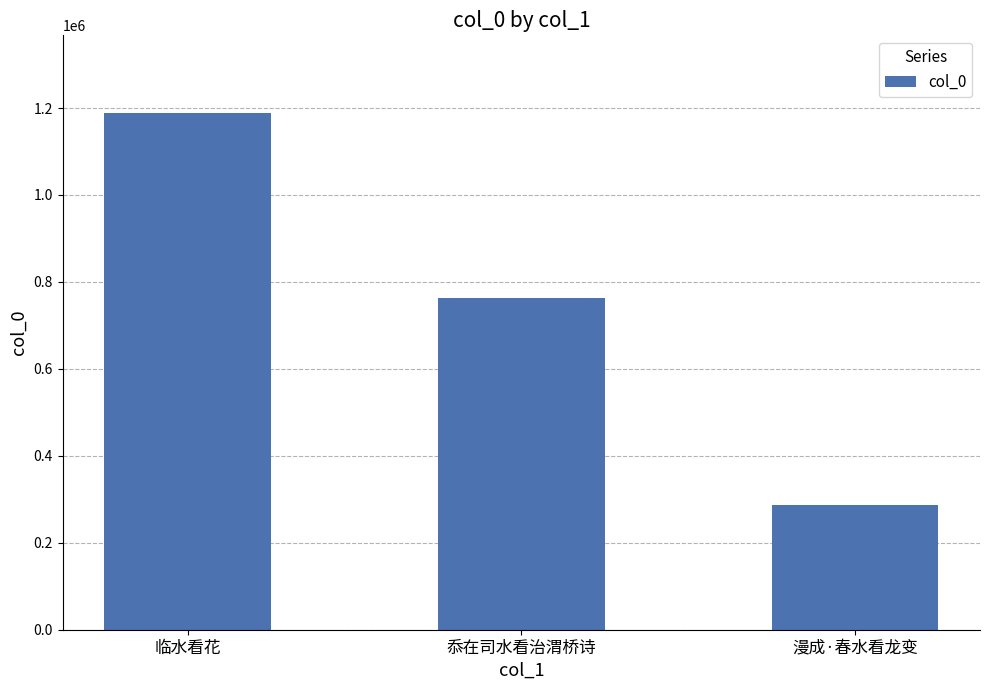

List the labels in order of value, largest first.

临水看花, 忝在司水看治渭桥诗, 漫成·春水看龙变